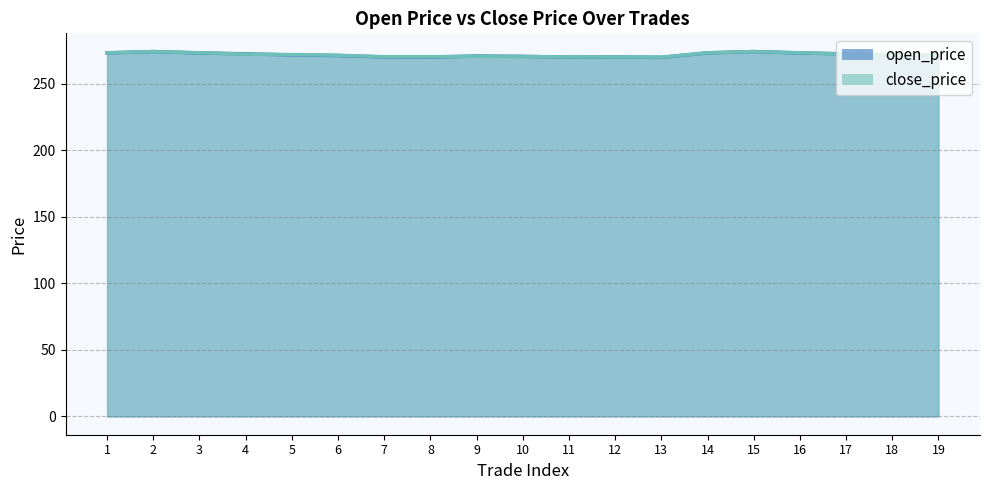

Reading right to left, extract all data points from this chart.

open_price: 271.3	271.8	272.6	273.2	274.3	273.3	269.9	270.2	270.1	270.7	270.9	270.1	270.2	271.3	271.8	272.6	273.2	274.3	273.3
close_price: 271.5	272.0	272.3	273.4	274.3	273.4	270.1	270.2	270.3	270.5	270.8	270.4	270.4	271.5	272.0	272.3	273.4	274.3	273.4